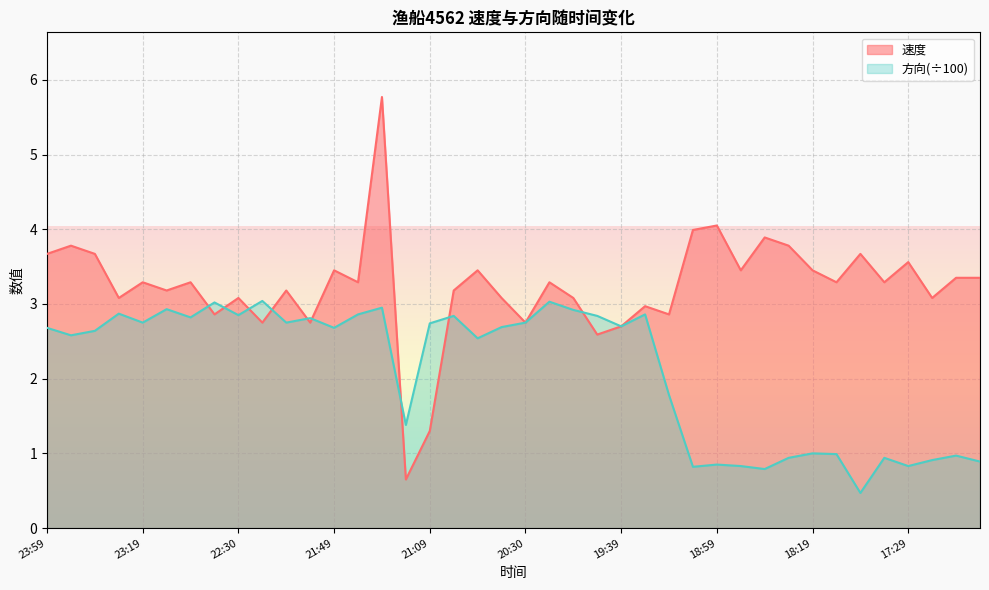

List the series in order of their overall mean, highest first.

速度, 方向(÷100)